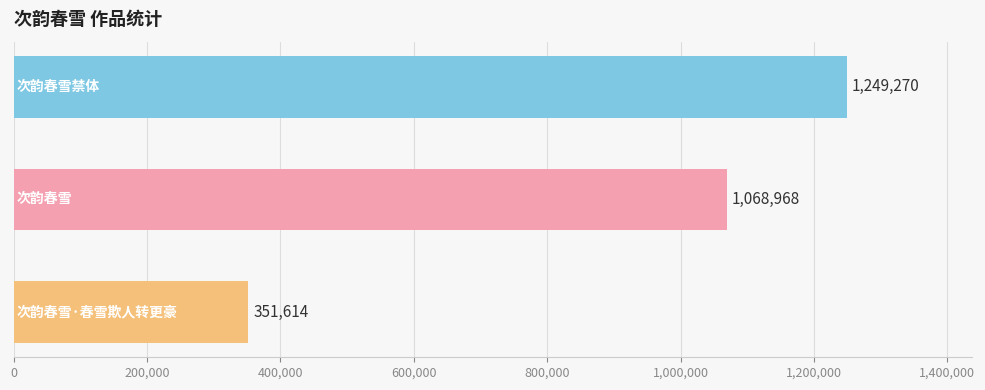

How many values are between 351614 and 1249270?

3